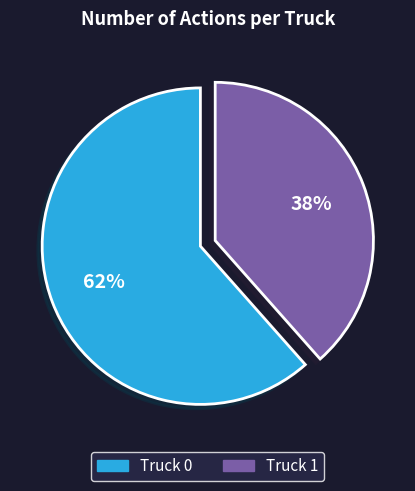

Combined, do Truck 1 and Truck 0 account for over 50%?

Yes